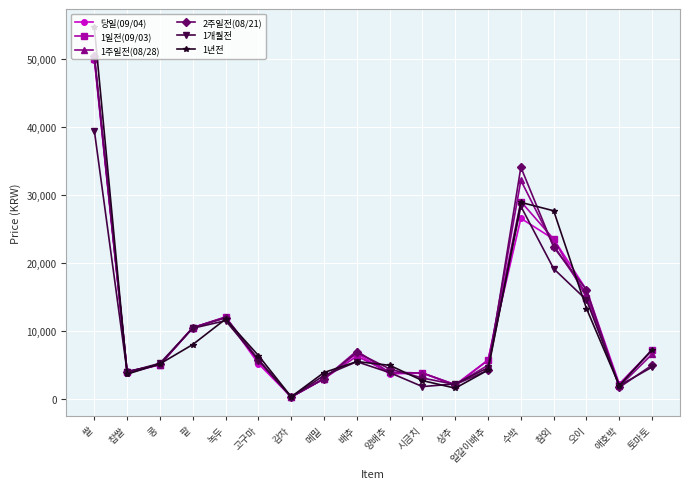

What is the difference between the highest and lowest values at 토마토?

2569